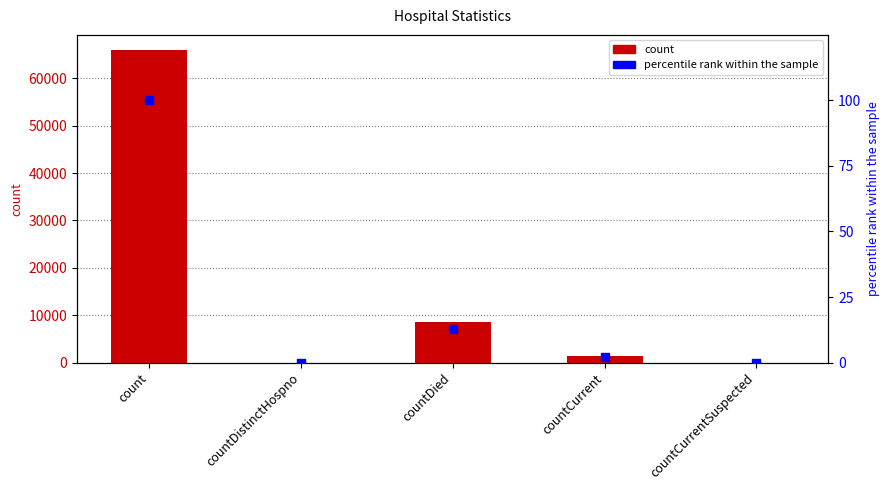

Which series has the largest total across all categories?

count